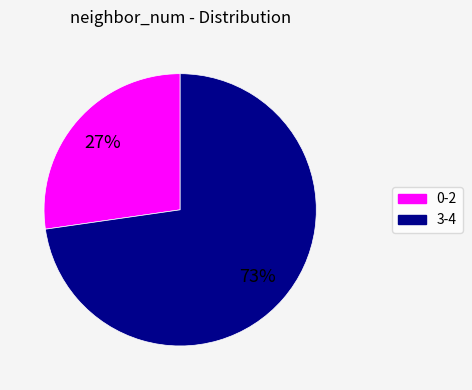

Is there any slice that represents more than half of the pie?

Yes